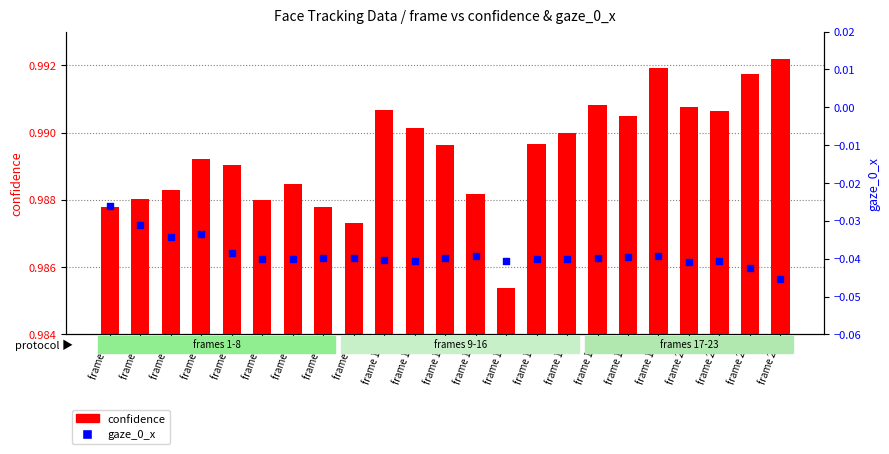

Which series reaches the maximum Y coordinate?

confidence